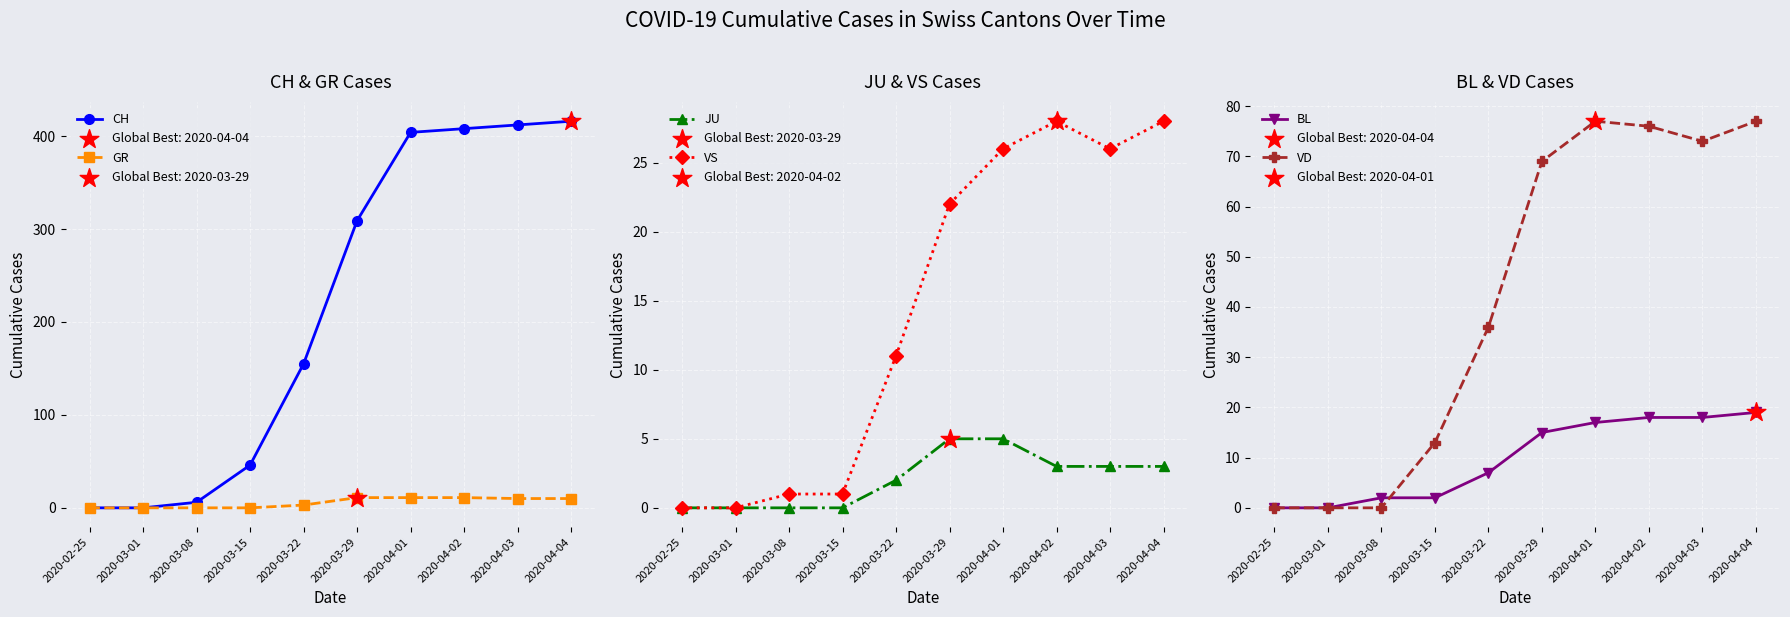

What are all the series names shown in the legend?

CH, GR, JU, VS, BL, VD